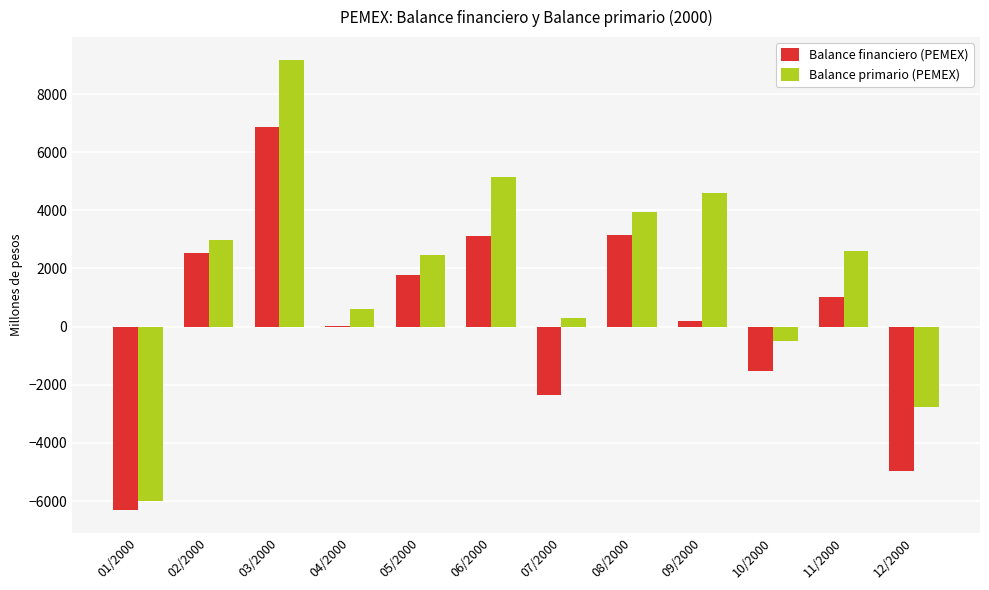

How many groups of bars are there?

12